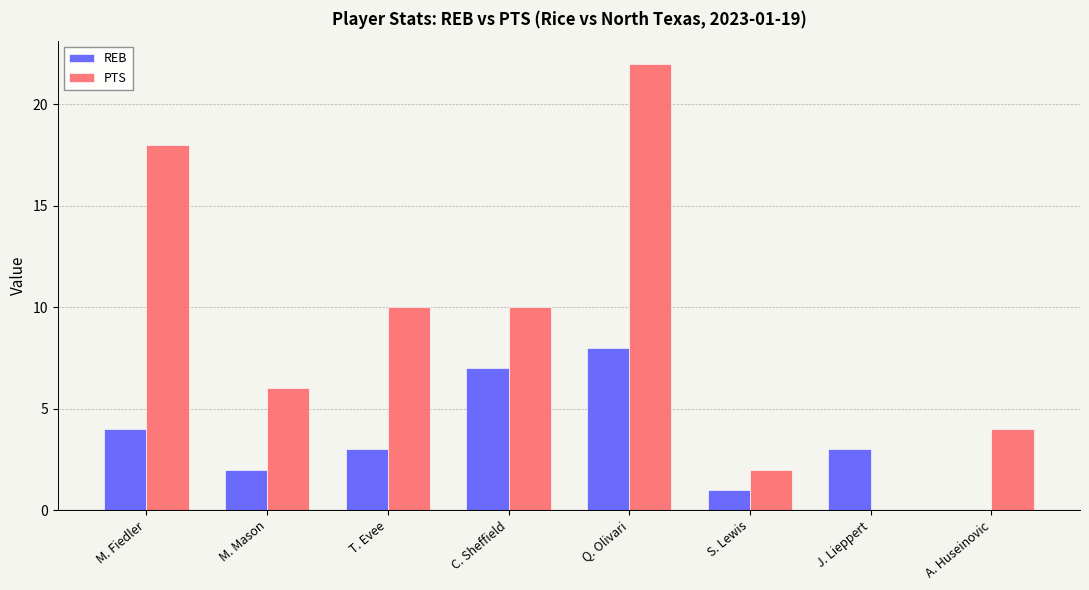

What is the total value across all series at M. Mason?

8